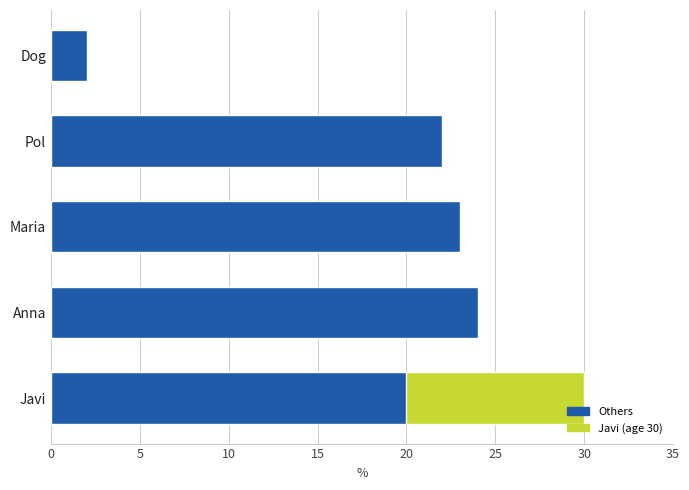

At which label does the data first exceed 23?

Anna